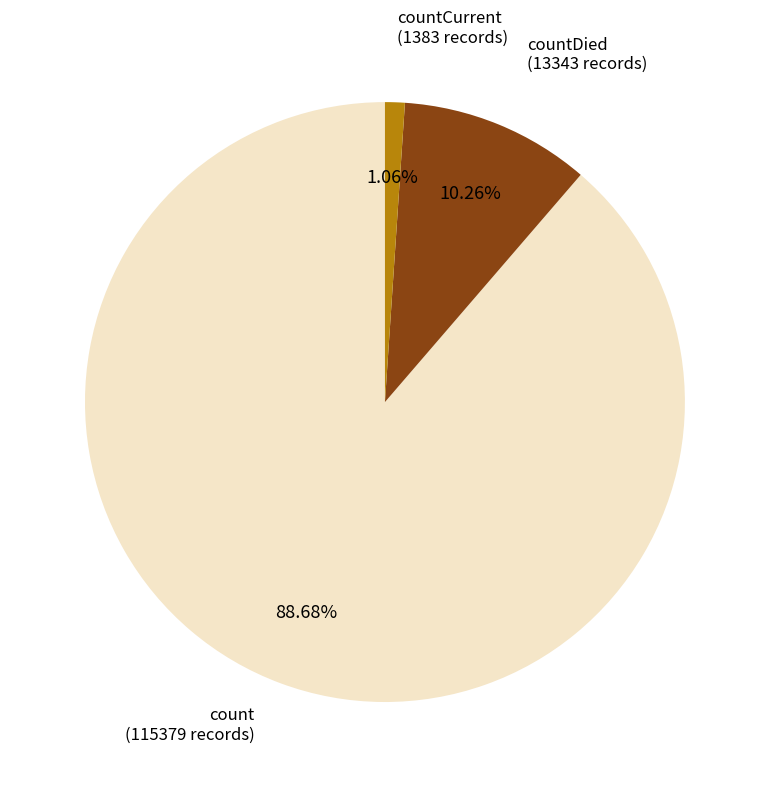

True or false: countDied accounts for 10% of the total.

True